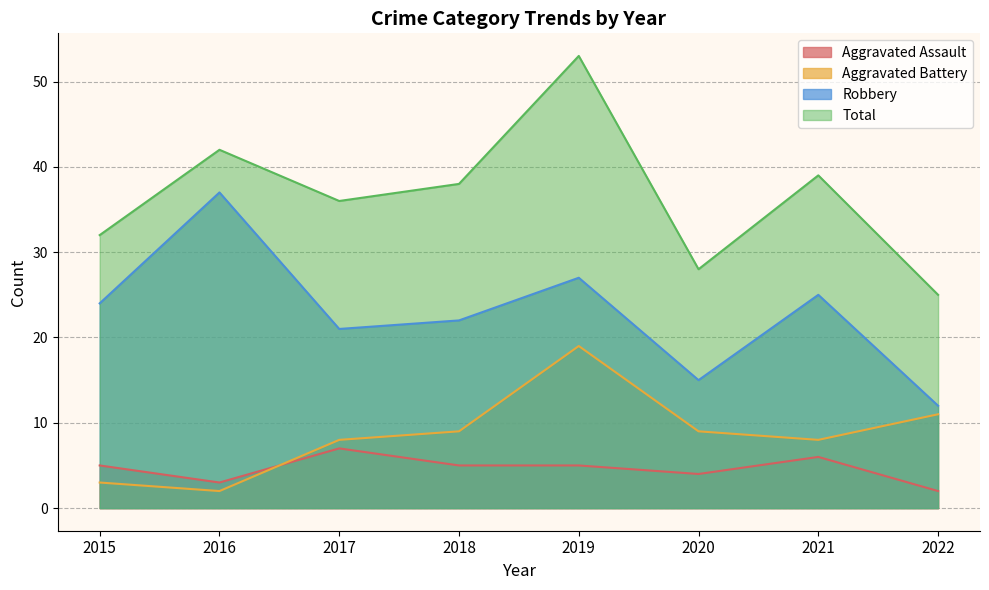

The value of Robbery at 2019 is 27. True or false?

True